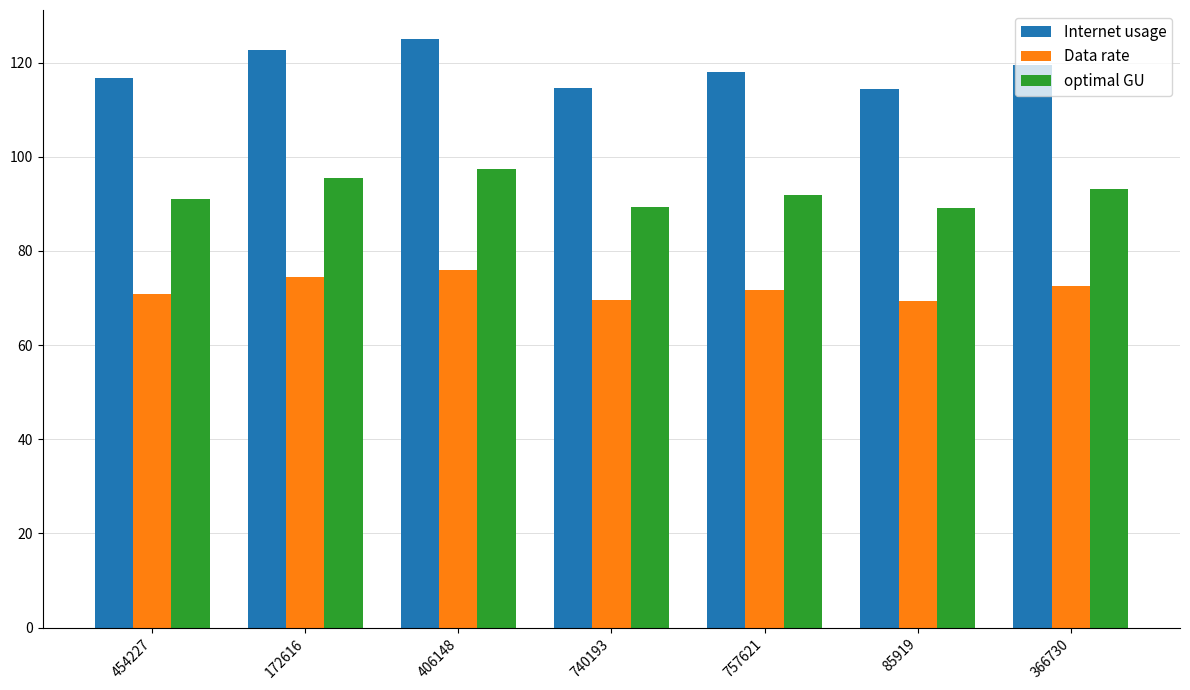

How many bars are there in each group?

3